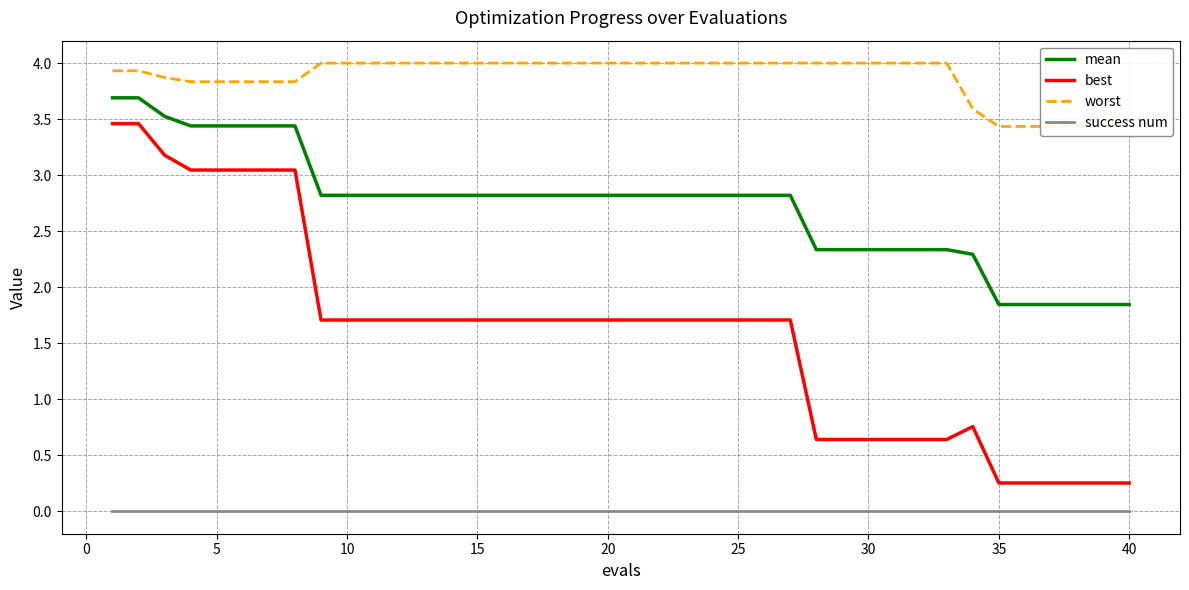

Is it true that mean equals 3.4 at 5?

True